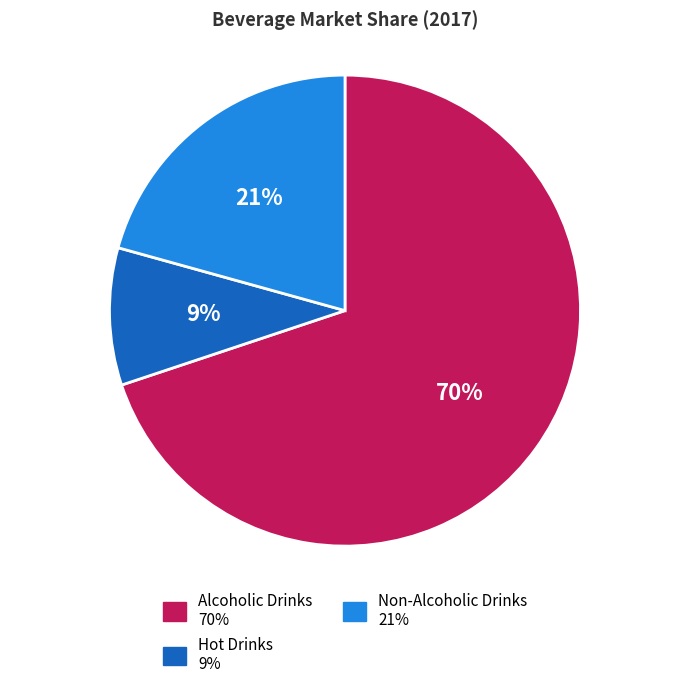

The Alcoholic Drinks slice represents 70% of the pie. True or false?

True